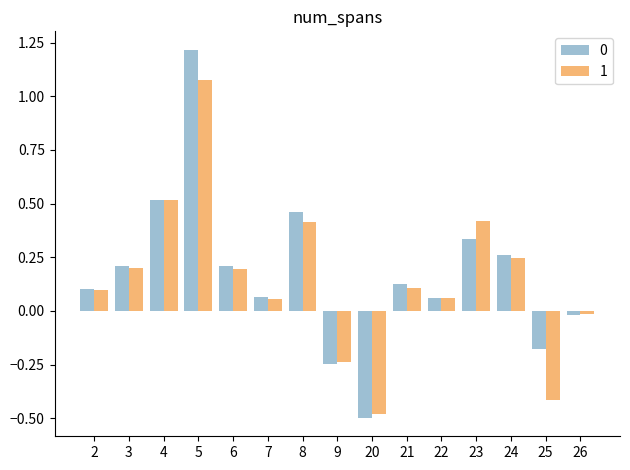

At which category is the sum across all series the highest?

5